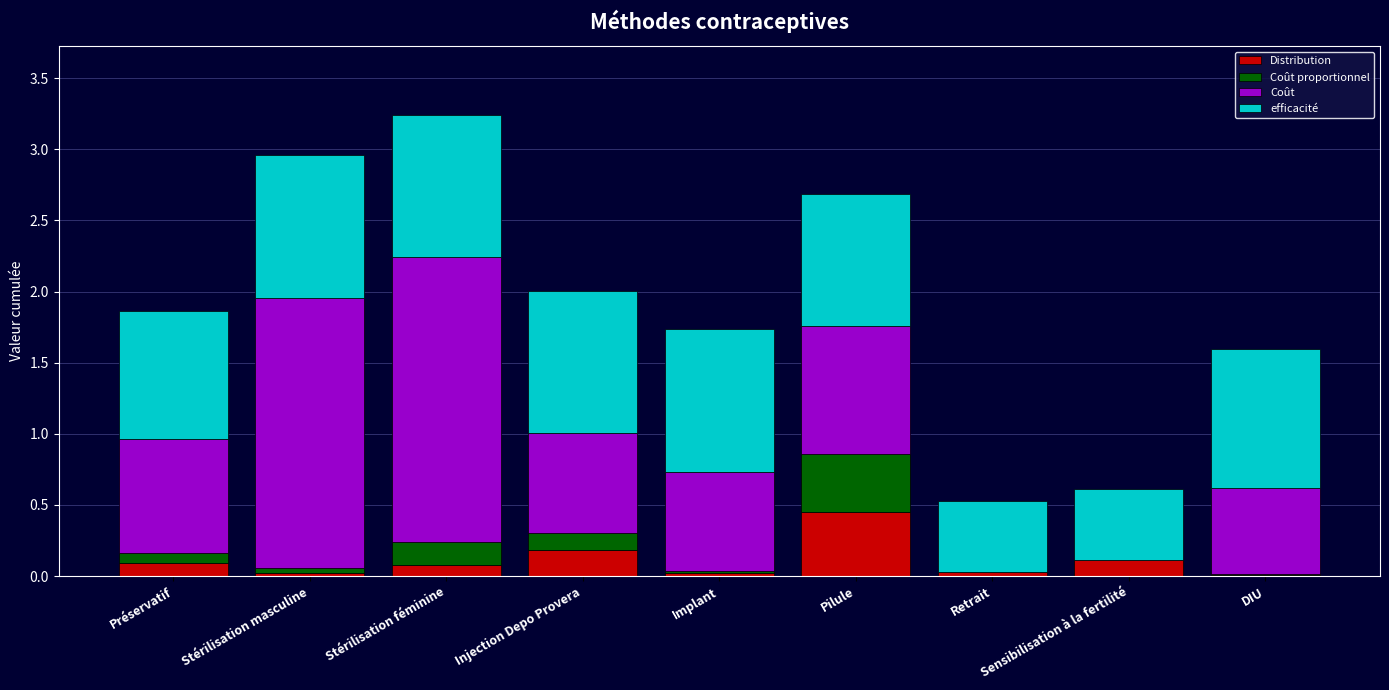

What is the sum of all Distribution values?

1.0